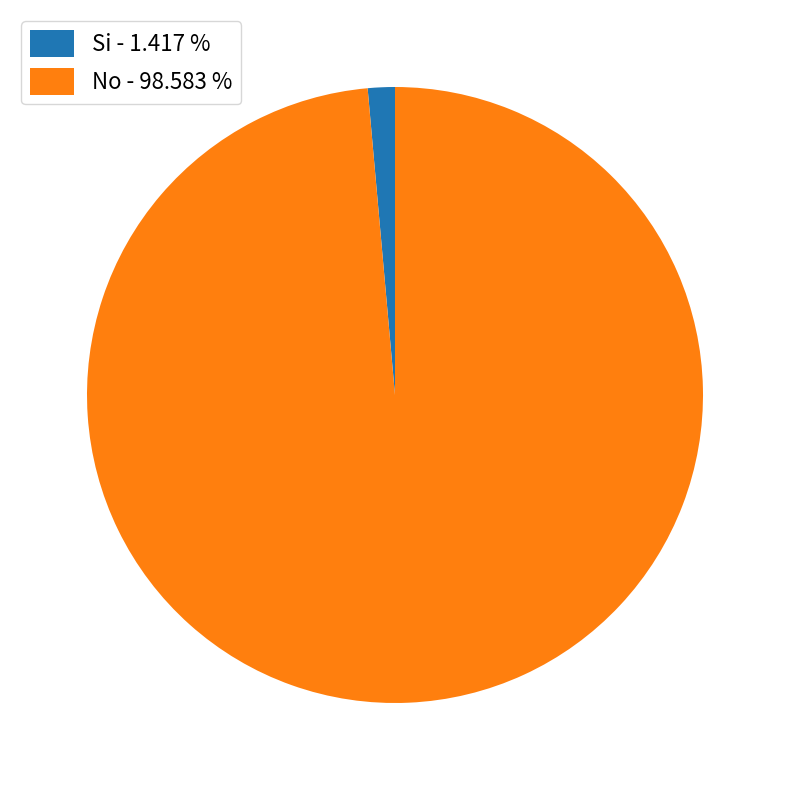

Between Si and No, which is larger?

No